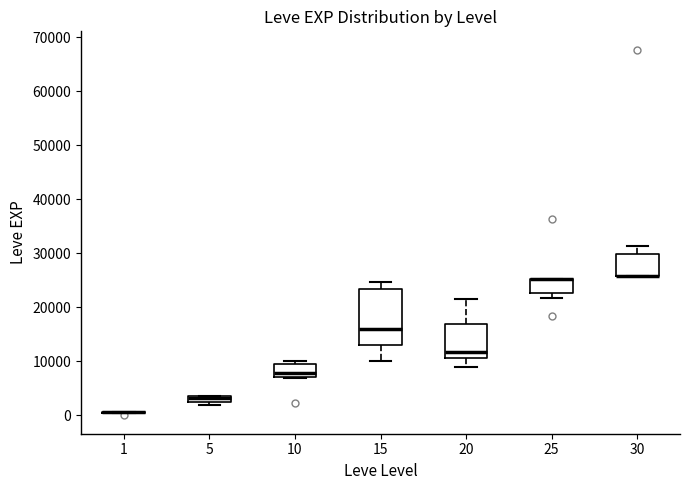

Which box is the tallest, from its lower edge to its upper edge?

15